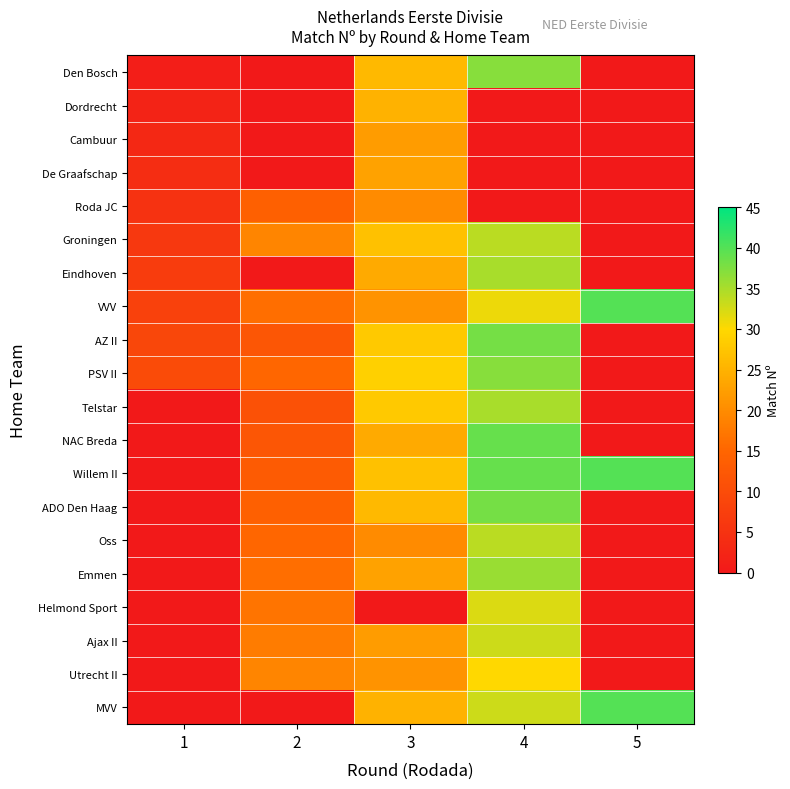

At how many categories does at least one series exceed 19?

3